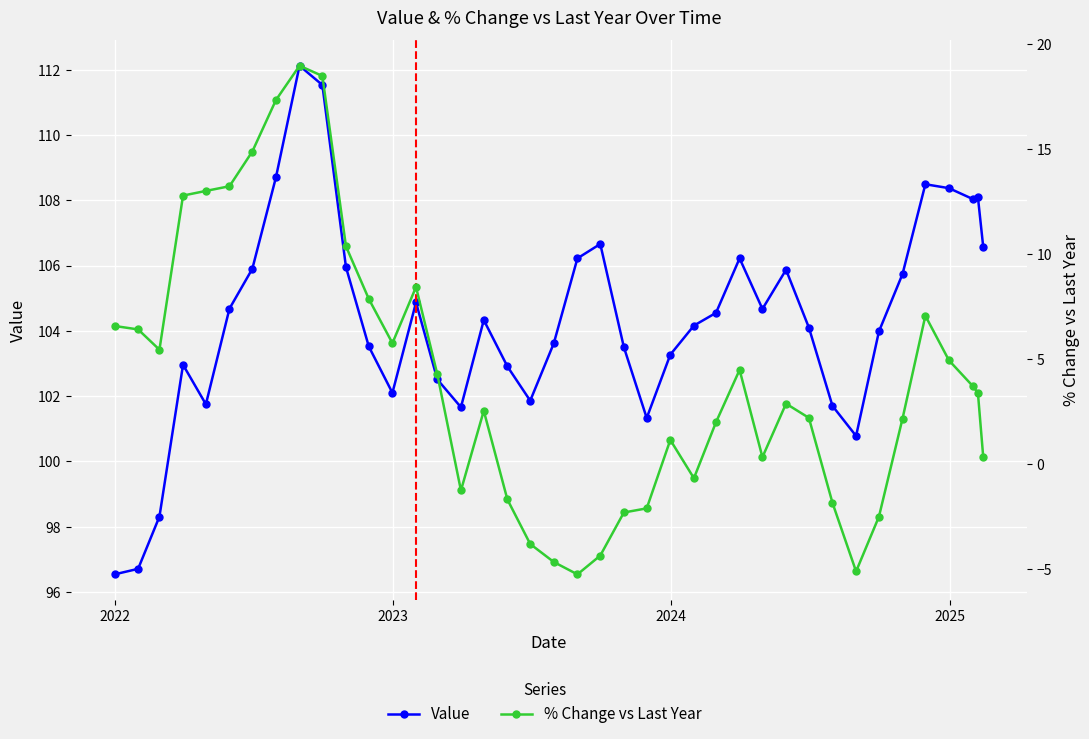

List the series in order of their peak value, lowest first.

% Change vs Last Year, Value